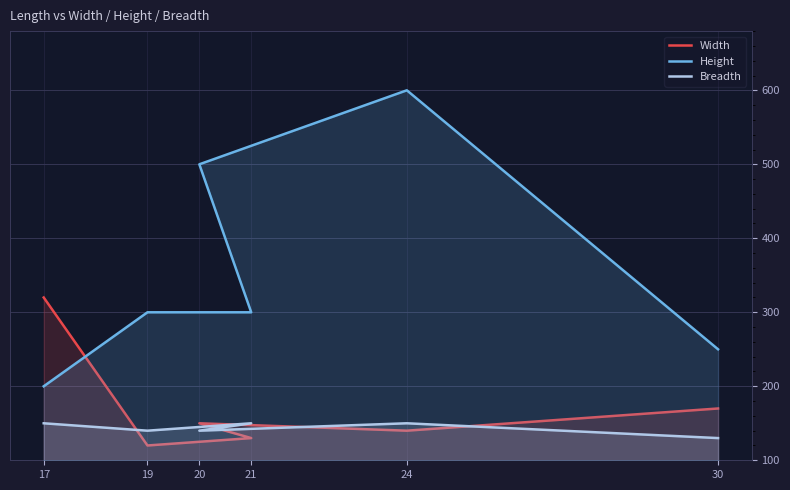

At 21, list the series in order from largest to smallest.

Height, Breadth, Width